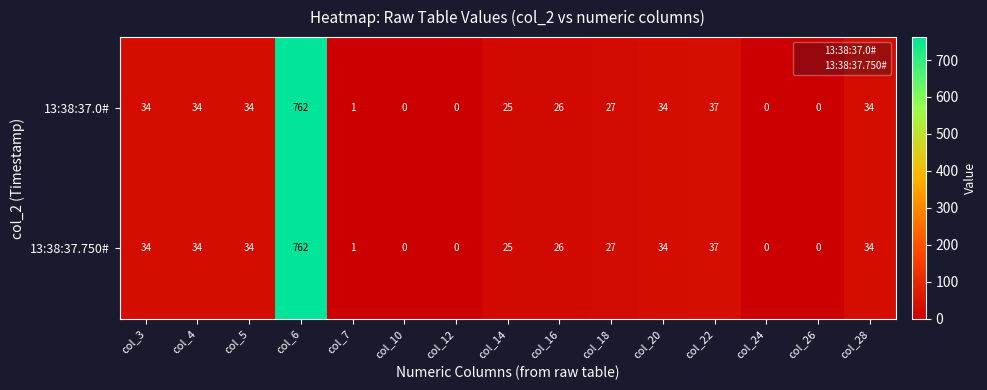

Reading left to right, list all the values displayed in this chart.

13:38:37.0#: 34	34	34	762	1	0	0	25	26	27	34	37	0	0	34
13:38:37.750#: 34	34	34	762	1	0	0	25	26	27	34	37	0	0	34